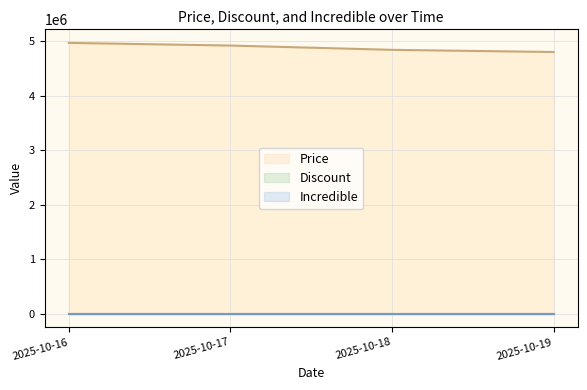

True or false: Price has a value of 4918530 at 2025-10-17.

True